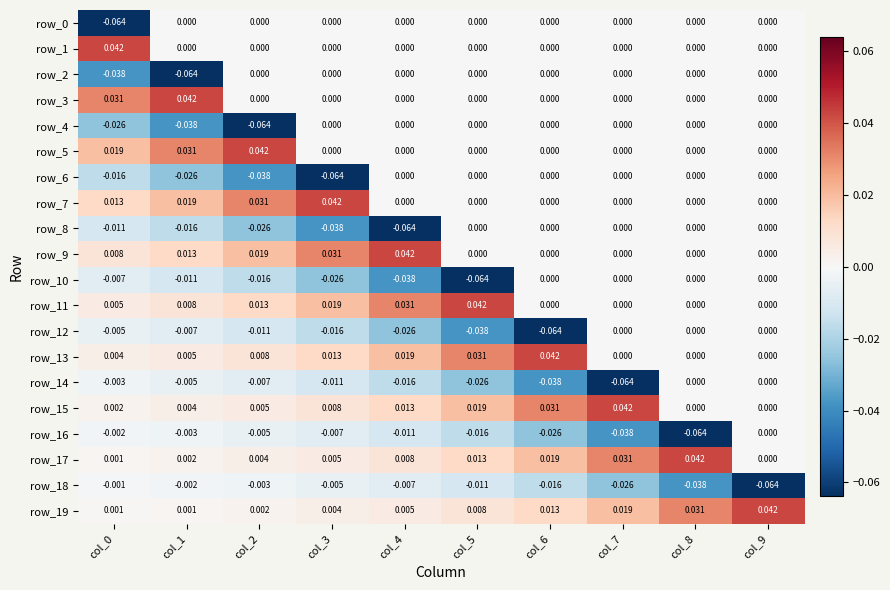

Is the value of row_1 at col_7 greater than the value of row_10 at col_1?

Yes